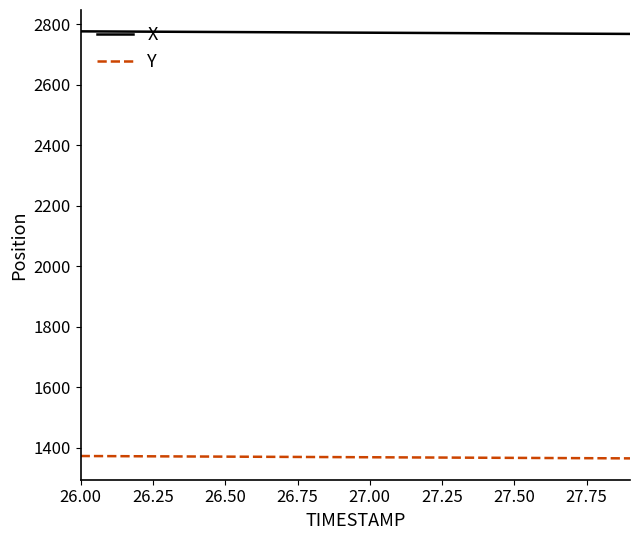

True or false: X and Y cross at least once.

False